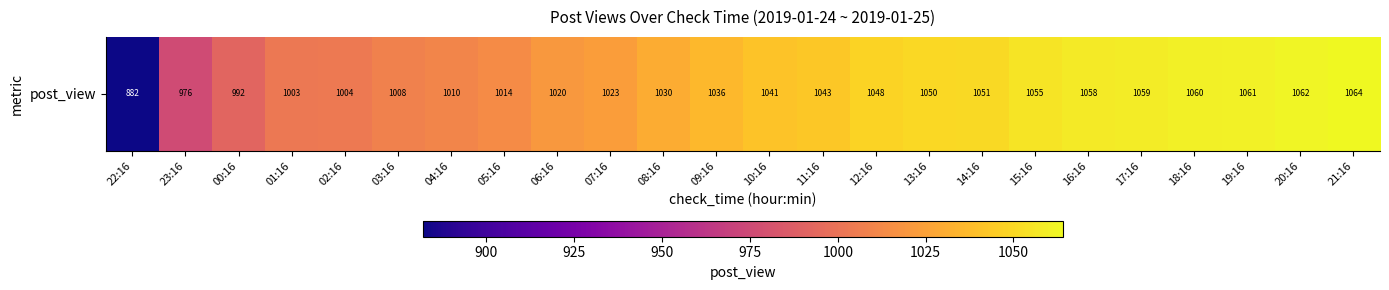

What is the sum of all values?

24650